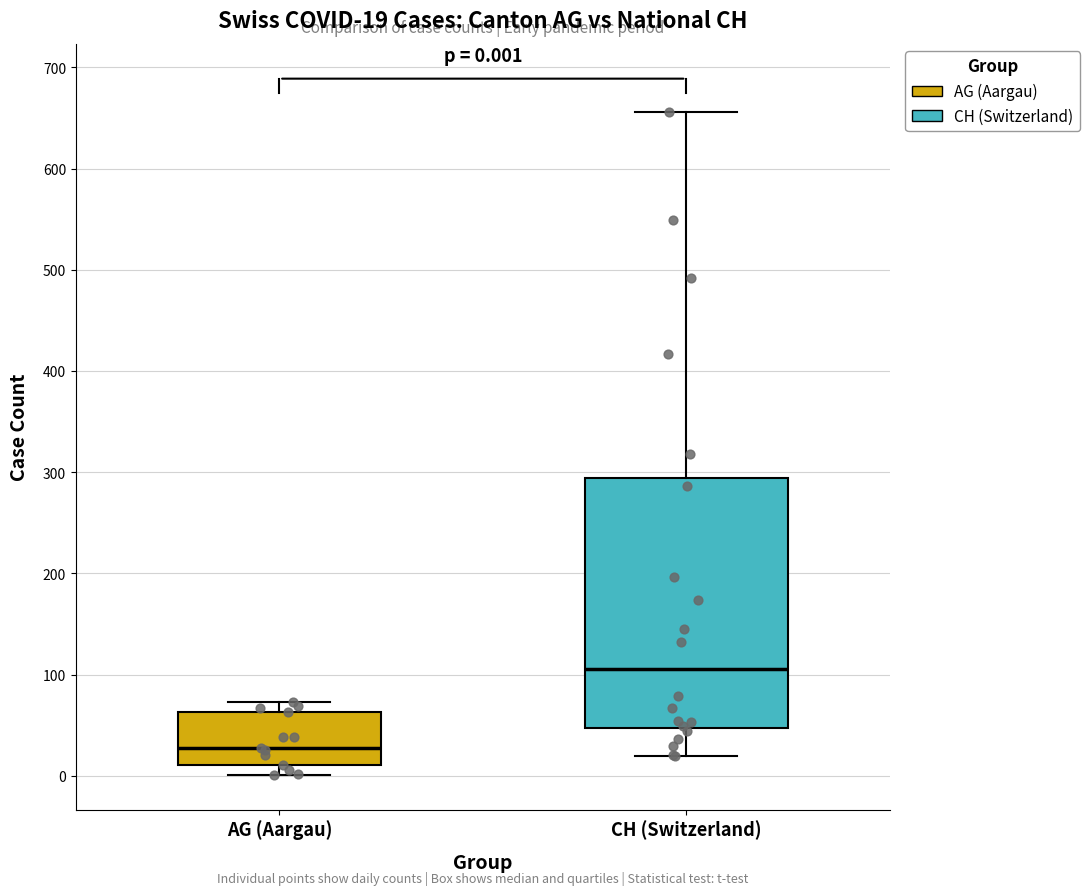

Which box's median line is the highest?

CH (Switzerland)